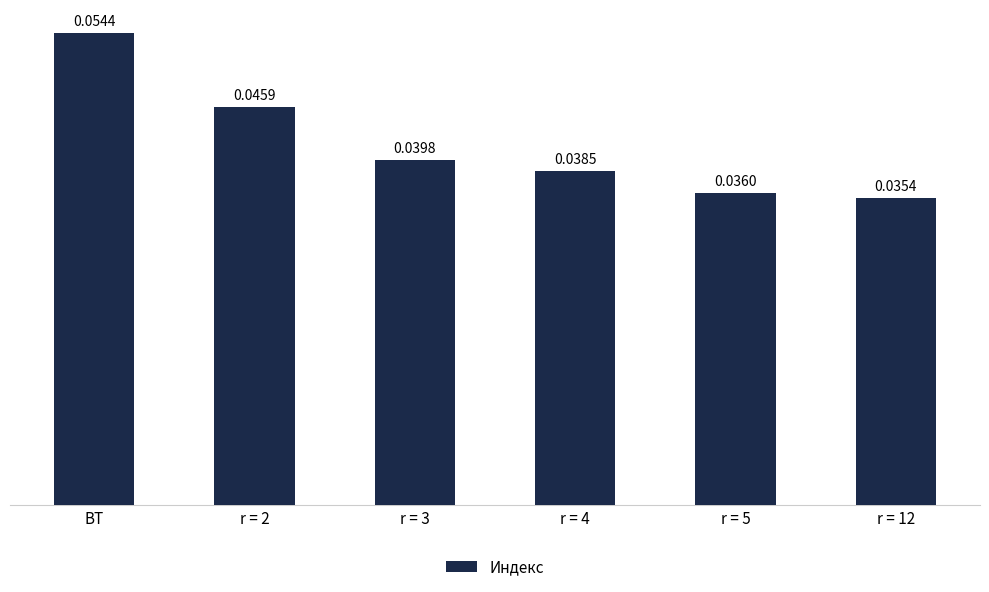

What is the label of the 6th bar from the right?

ВТ